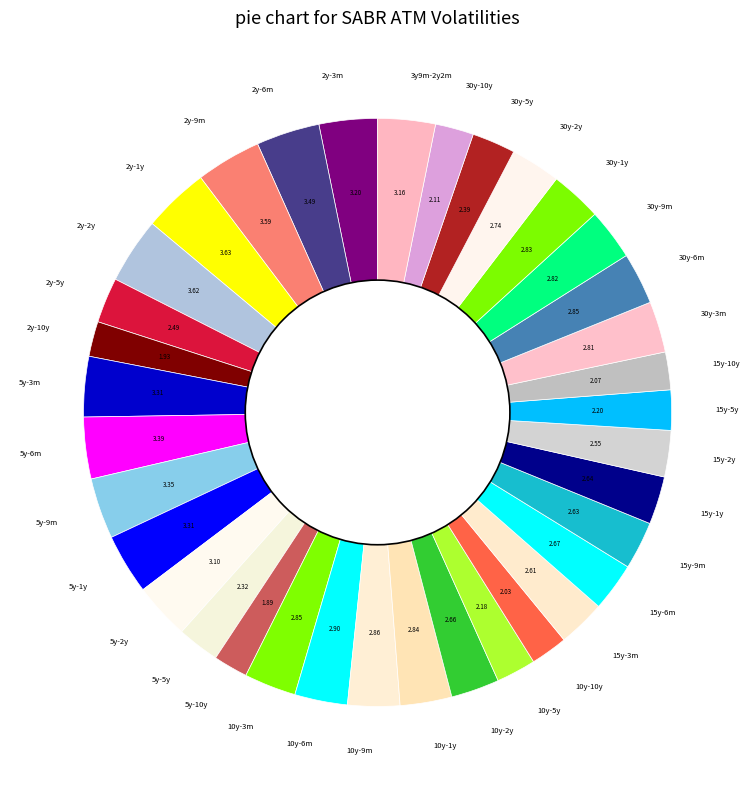

Is 15y-5y the majority of the pie?

No